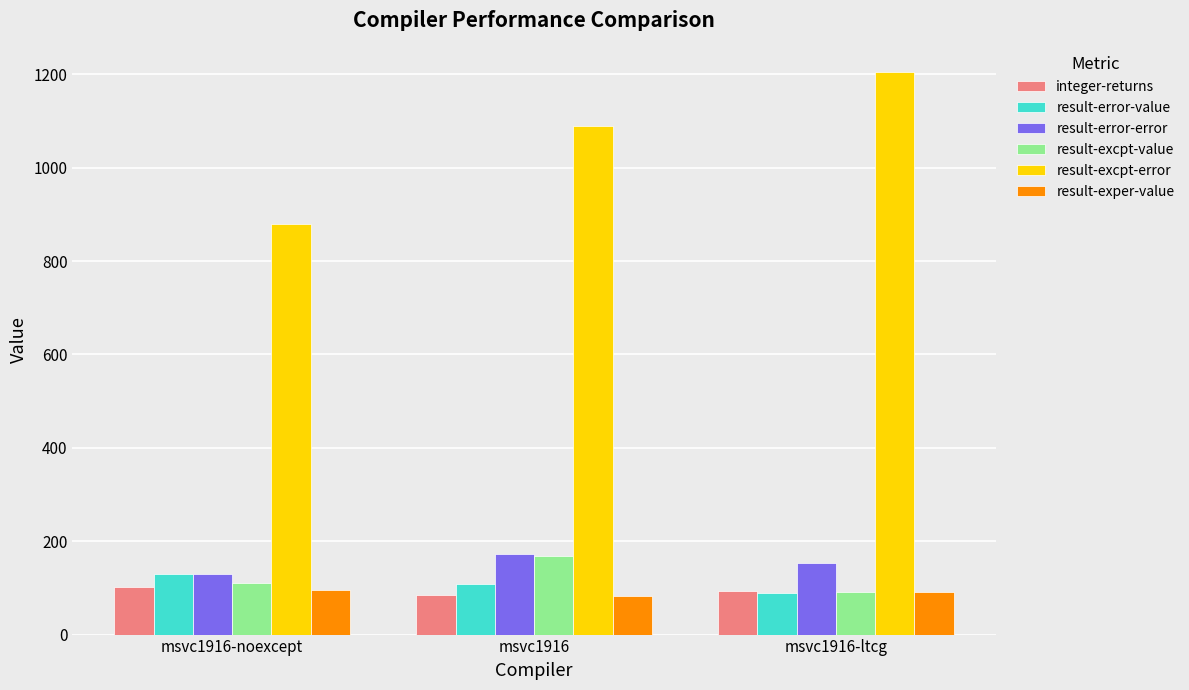

True or false: result-exper-value has a value of 81.6 at msvc1916.

True